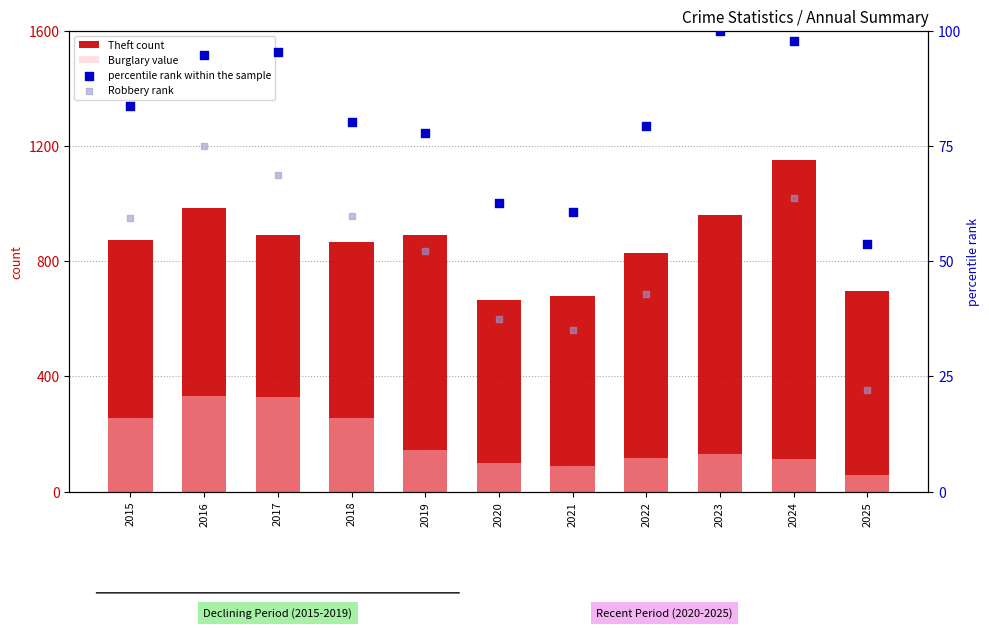

Which series reaches the minimum Y coordinate?

Robbery rank